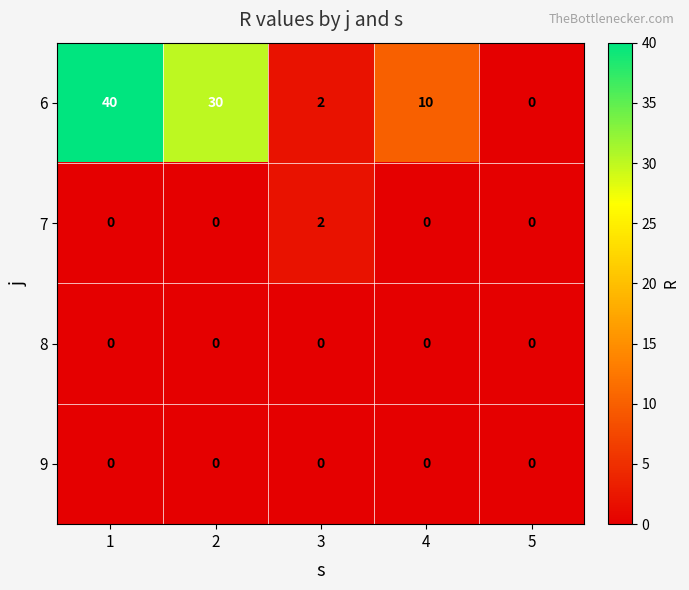

The value of 9 at 3 is 0. True or false?

True